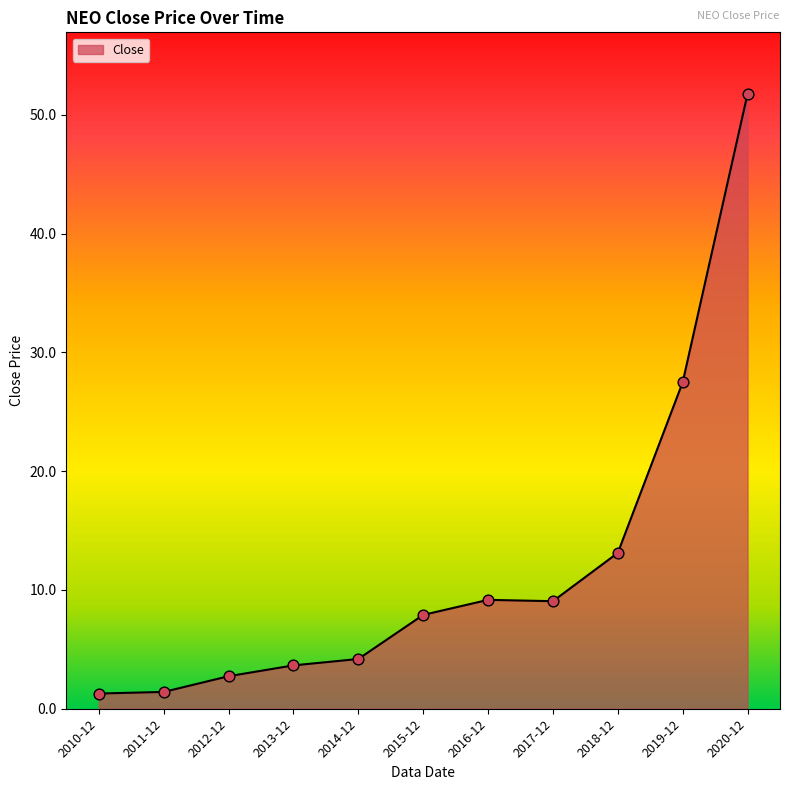

Between 2017-12 and 2019-12, which is larger?

2019-12